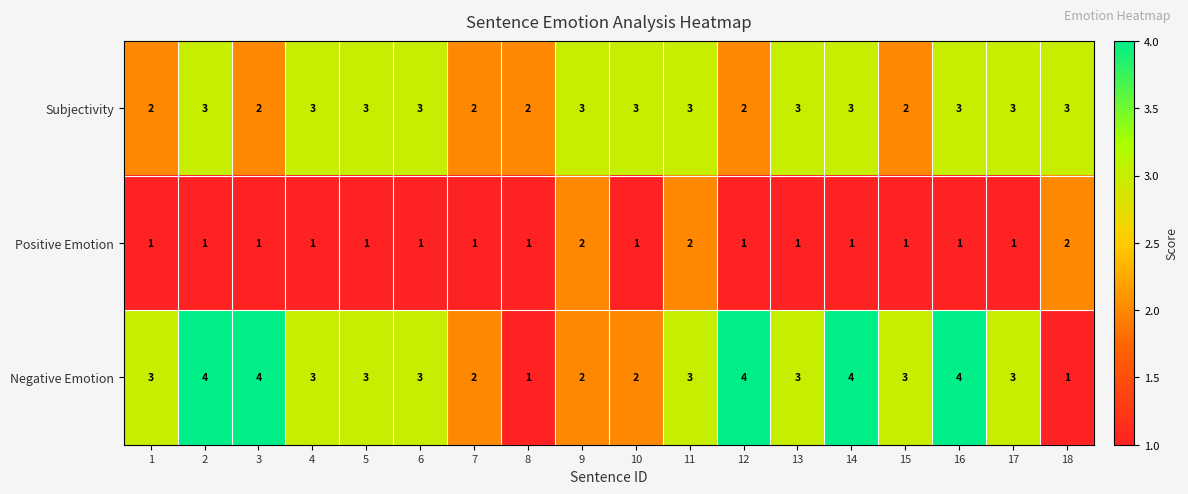

Which series has the widest spread of values?

Negative Emotion